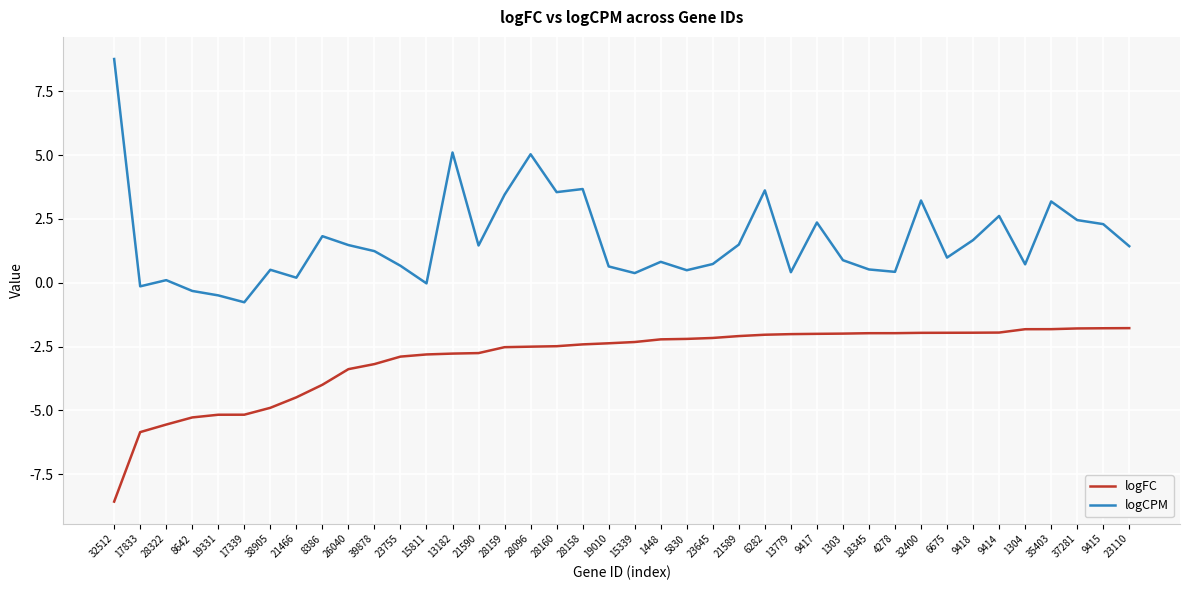

True or false: logFC and logCPM intersect in this chart.

False